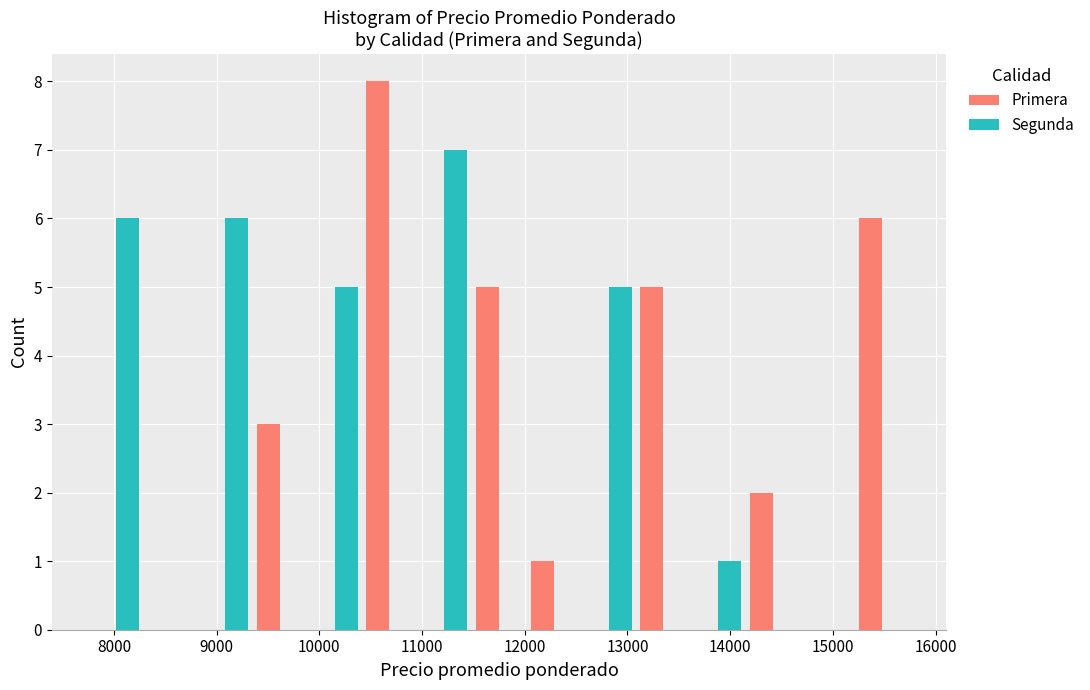

Reading left to right, list every range on the x-axis with the height of the bar of each series over it. Neither the bar edges nor the heights are printed on the chart, so give them approximately, as read against the axes.

7800 to 8300: Primera=0	Segunda=6
8300 to 8800: Primera=0	Segunda=0
8800 to 9400: Primera=0	Segunda=6
9400 to 9900: Primera=3	Segunda=0
9900 to 10400: Primera=0	Segunda=5
10400 to 11000: Primera=8	Segunda=0
11000 to 11500: Primera=0	Segunda=7
11500 to 12000: Primera=5	Segunda=0
12000 to 12600: Primera=1	Segunda=0
12600 to 13100: Primera=0	Segunda=5
13100 to 13600: Primera=5	Segunda=0
13600 to 14200: Primera=0	Segunda=1
14200 to 14700: Primera=2	Segunda=0
14700 to 15200: Primera=0	Segunda=0
15200 to 15800: Primera=6	Segunda=0